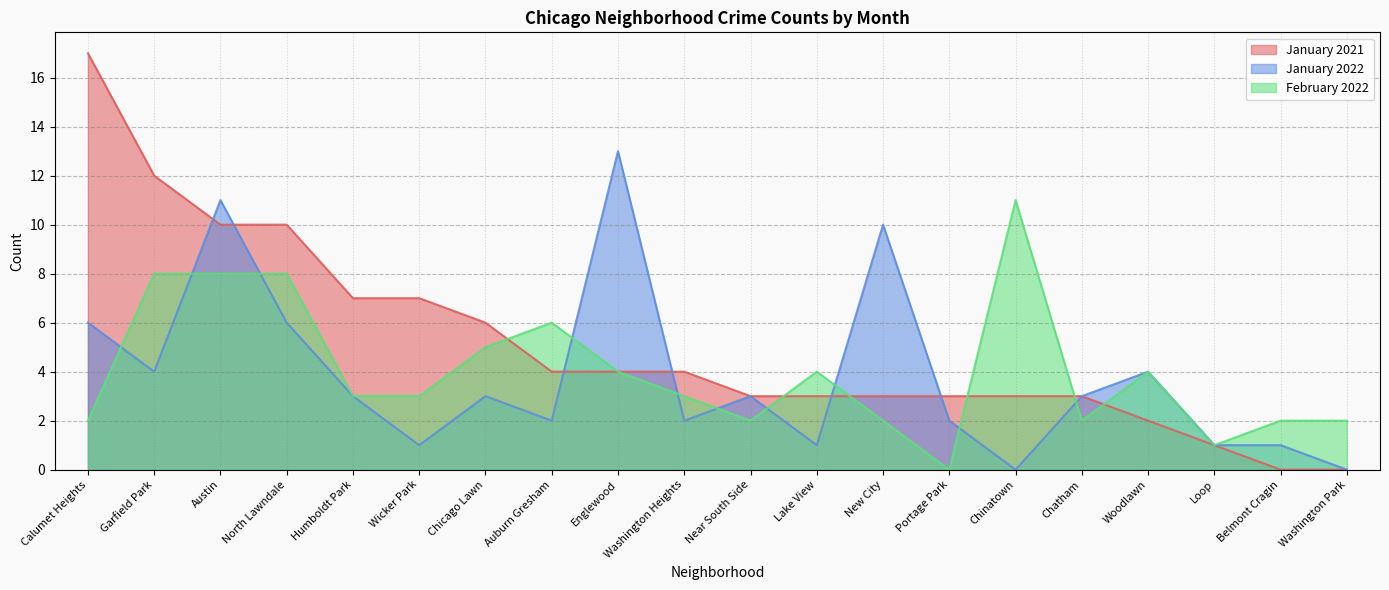

What position from the right is Auburn Gresham?

13